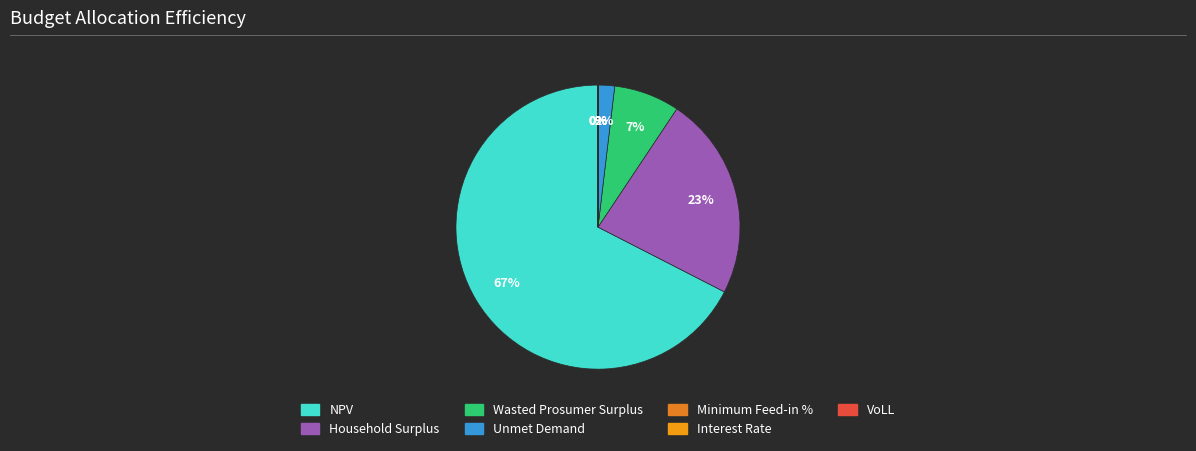

How many slices are in this pie chart?

7